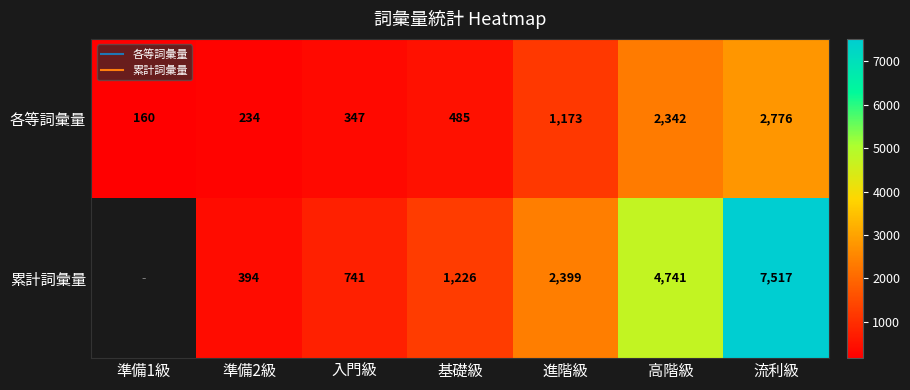

Where is 各等詞彙量 nearest to the value 1468?

進階級